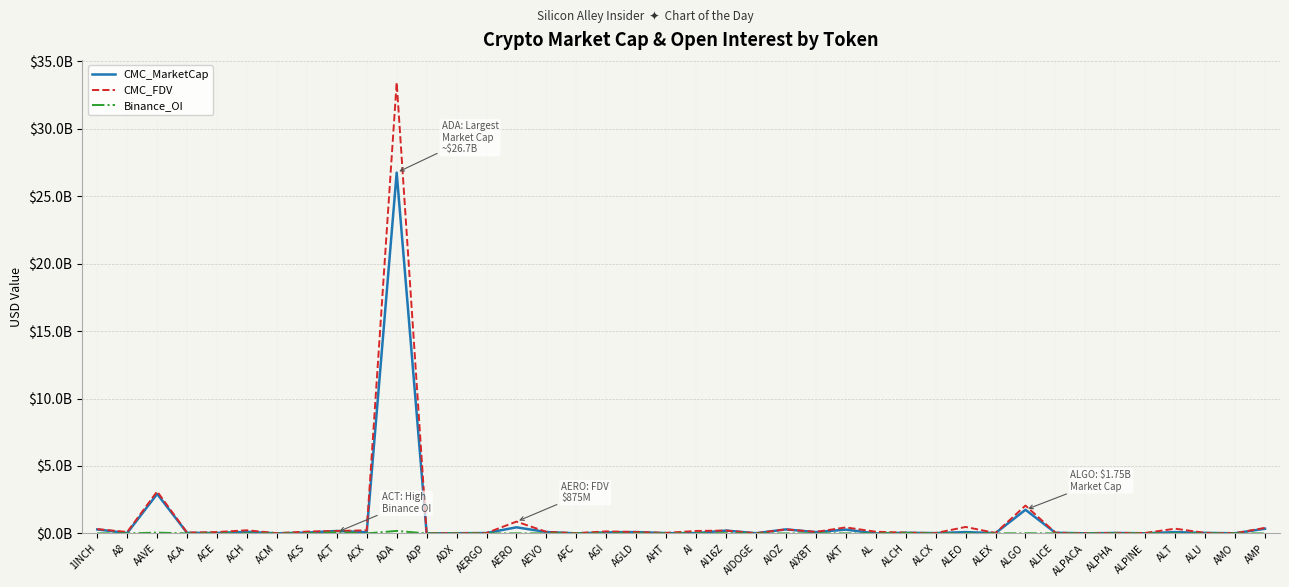

What is the sum of all CMC_MarketCap values?

34.8